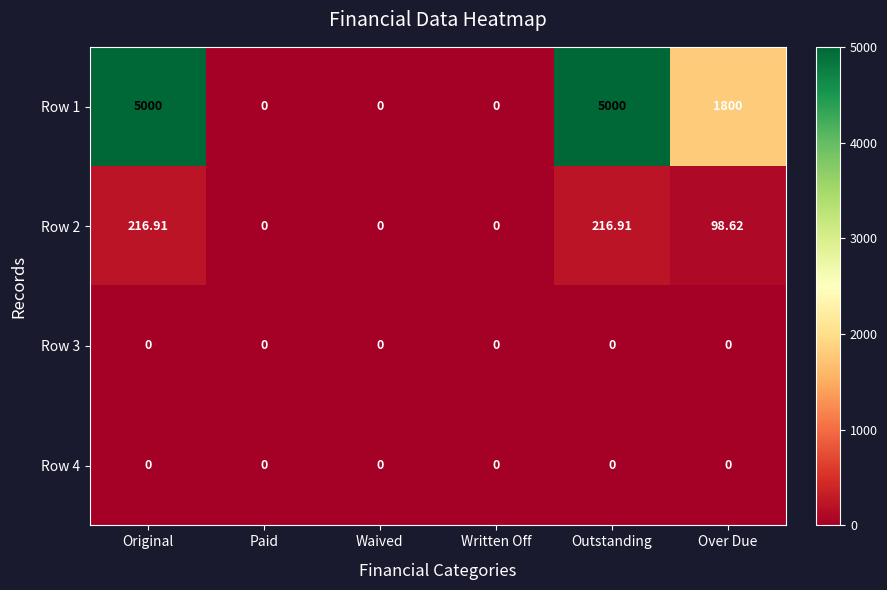

Where does the Row 2 series first go above 98?

Original